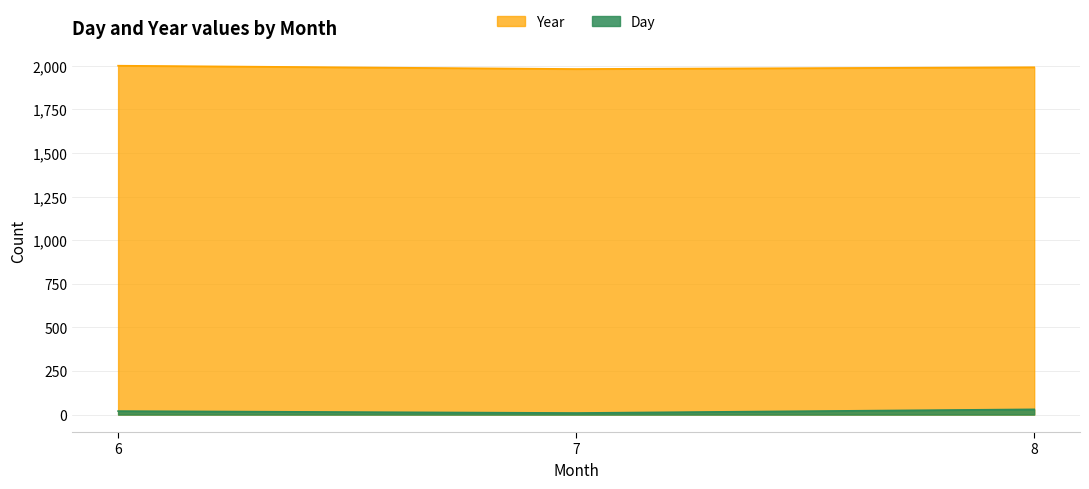

What is the greatest value displayed?

2000